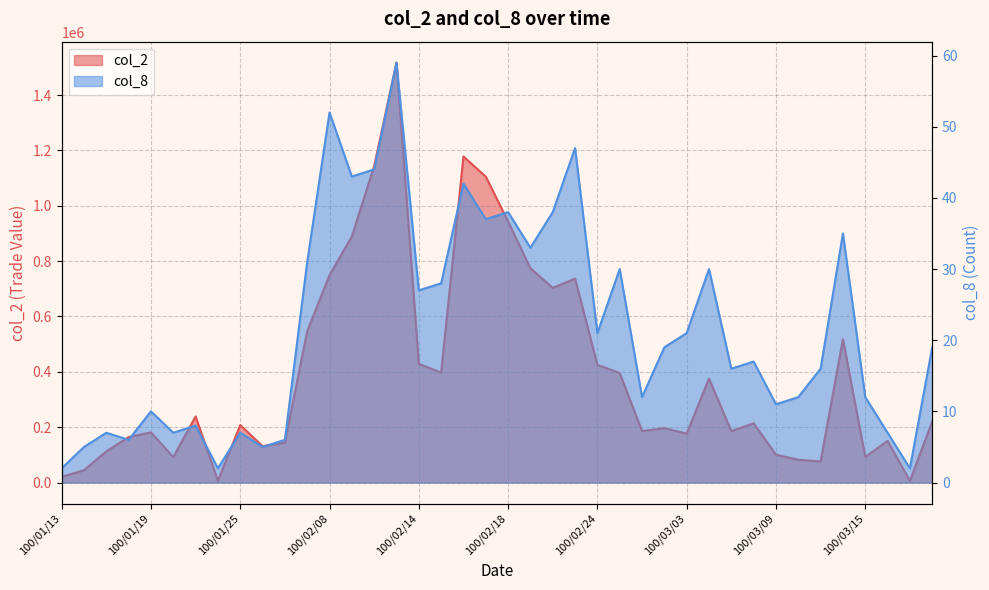

What is the minimum value for col_8?

2